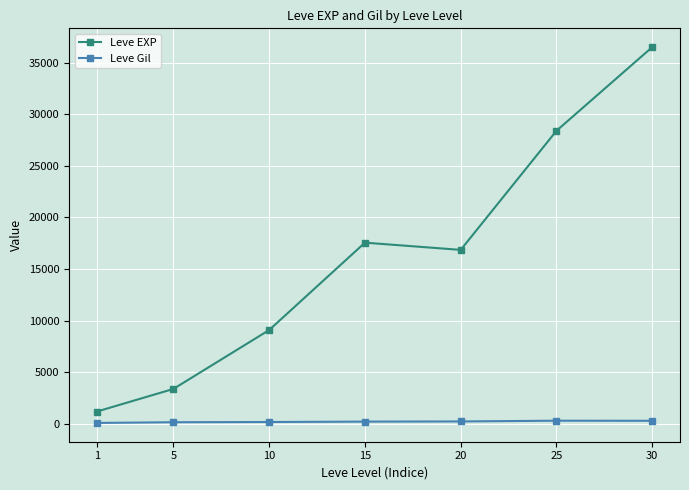

What is the value of the Leve Gil point at the 2nd from the left?

180.0